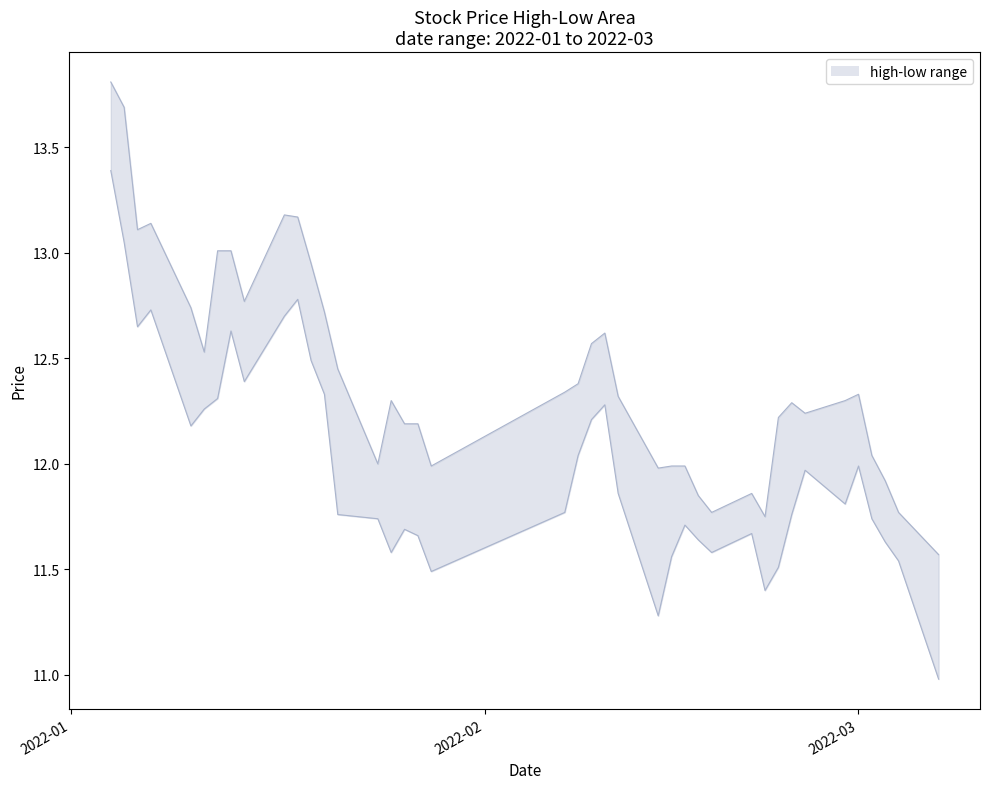

Which category has the highest value across all series?

2022-01